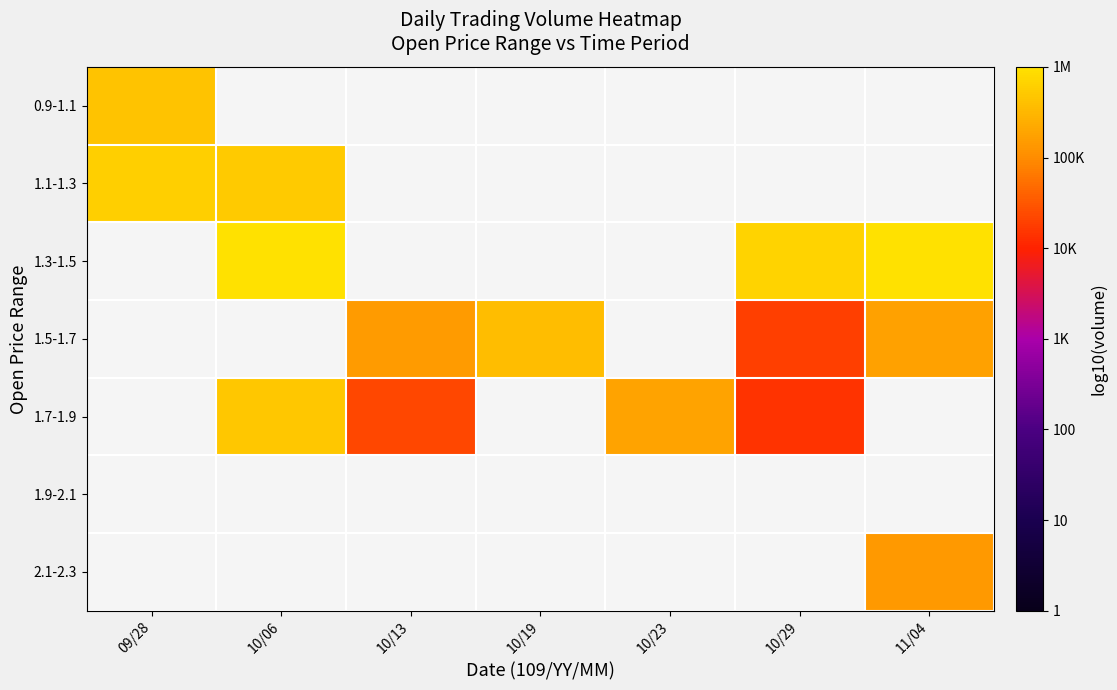

Is it true that 1.3-1.5 equals 5.8 at 10/29?

True